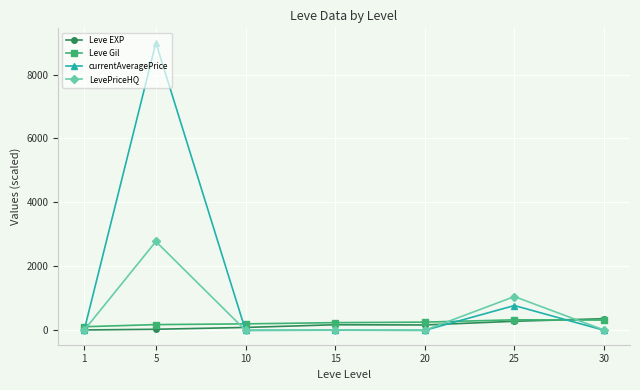

After their last crossing, which series has the higher values: Leve Gil or LevePriceHQ?

Leve Gil